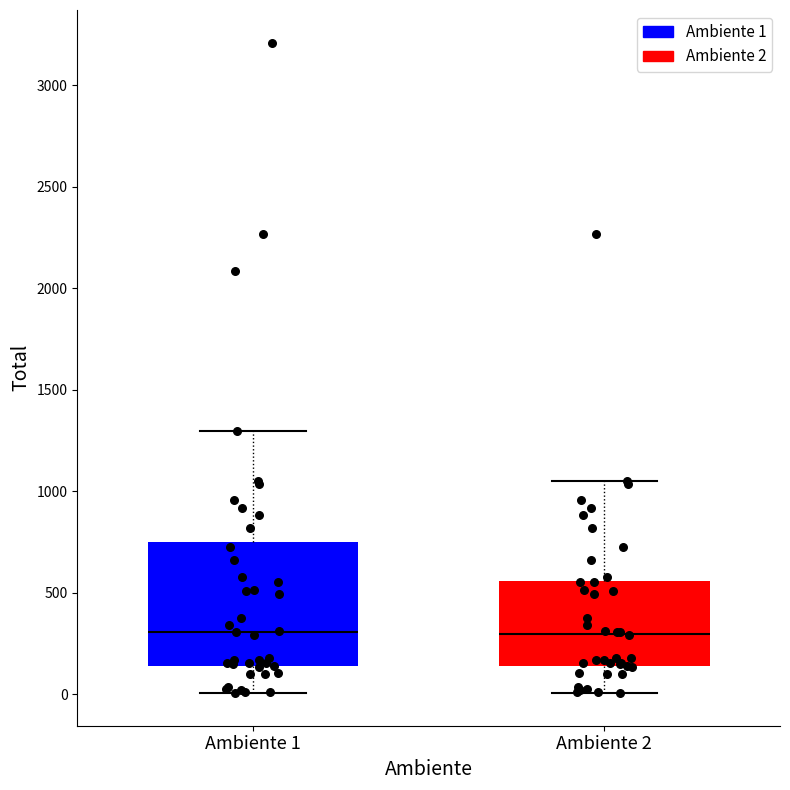

Reading left to right, read every box against the y-axis: the position of its median line, the range the box covers, and the ends of its whiskers. The values are not printed on the chart, so give them approximately, as read against the axis.

Ambiente 1: median 300, box 150 to 750, whiskers 0 to 1300
Ambiente 2: median 300, box 150 to 550, whiskers 0 to 1050